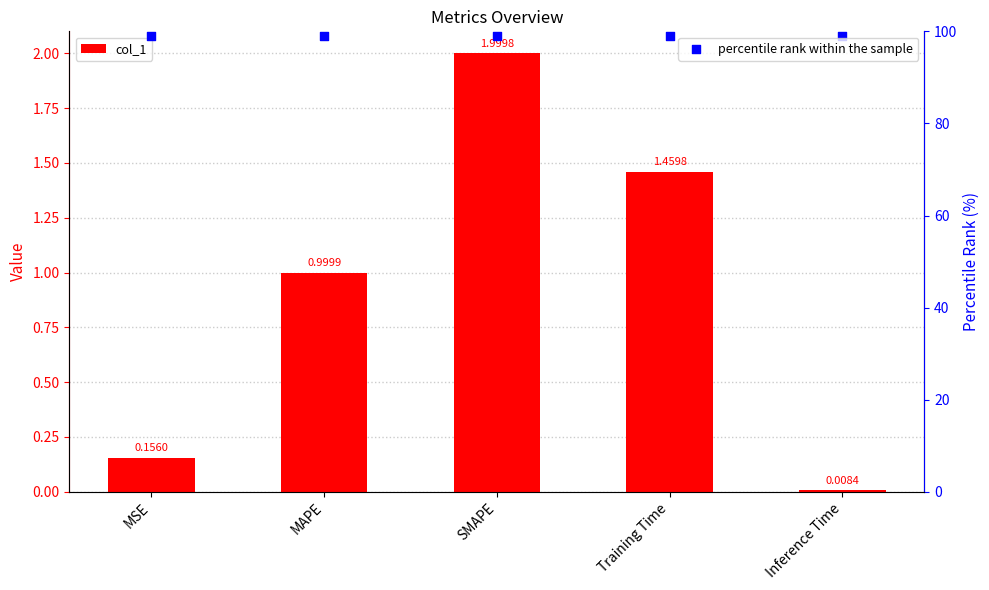

At how many categories does at least one series exceed 61?

5